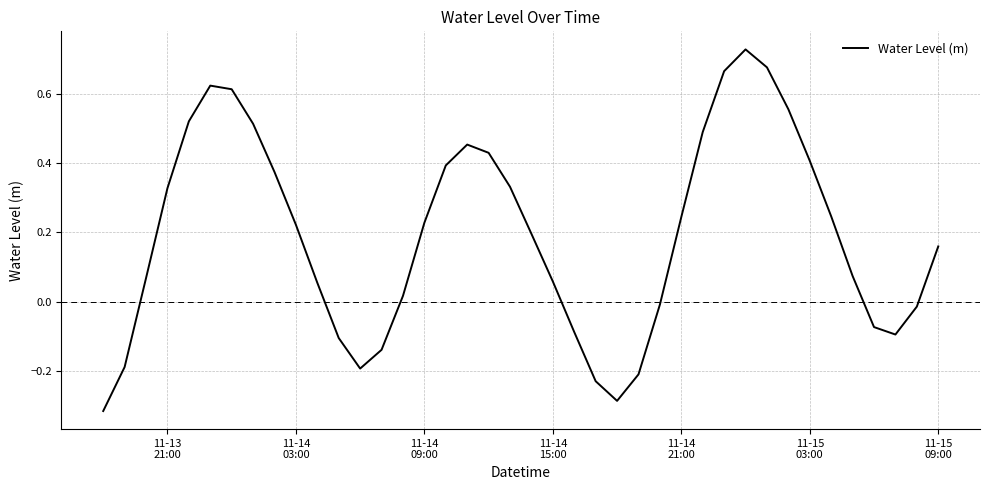

What is the difference between the maximum and minimum values?

1.0